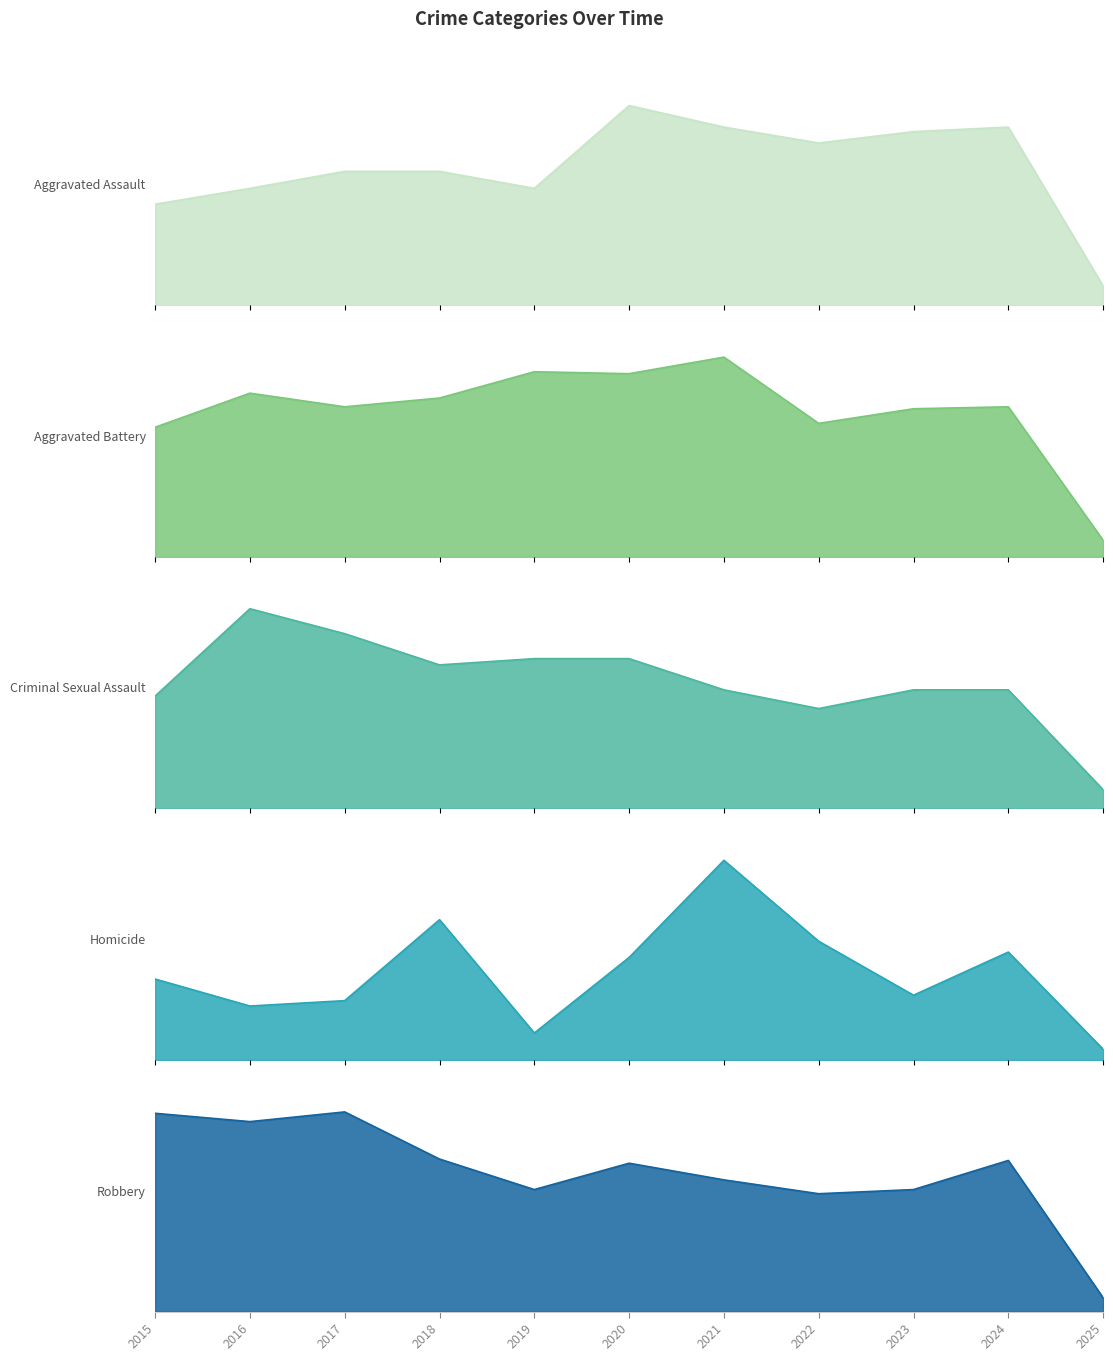

List the series in order of their peak value, highest first.

Aggravated Battery, Aggravated Assault, Robbery, Homicide, Criminal Sexual Assault